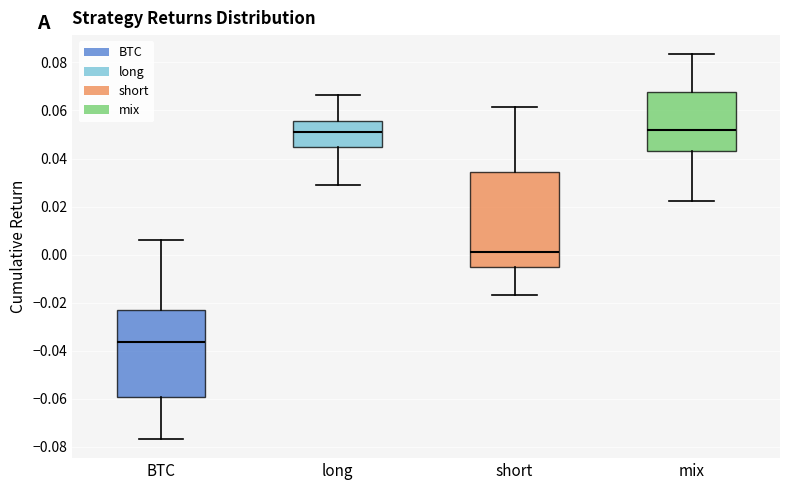

Reading left to right, read every box against the y-axis: the position of its median line, the range the box covers, and the ends of its whiskers. The values are not printed on the chart, so give them approximately, as read against the axis.

BTC: median -0.036, box -0.060 to -0.024, whiskers -0.076 to 0.006
long: median 0.052, box 0.044 to 0.056, whiskers 0.028 to 0.066
short: median 0.002, box -0.006 to 0.034, whiskers -0.016 to 0.062
mix: median 0.052, box 0.042 to 0.068, whiskers 0.022 to 0.084